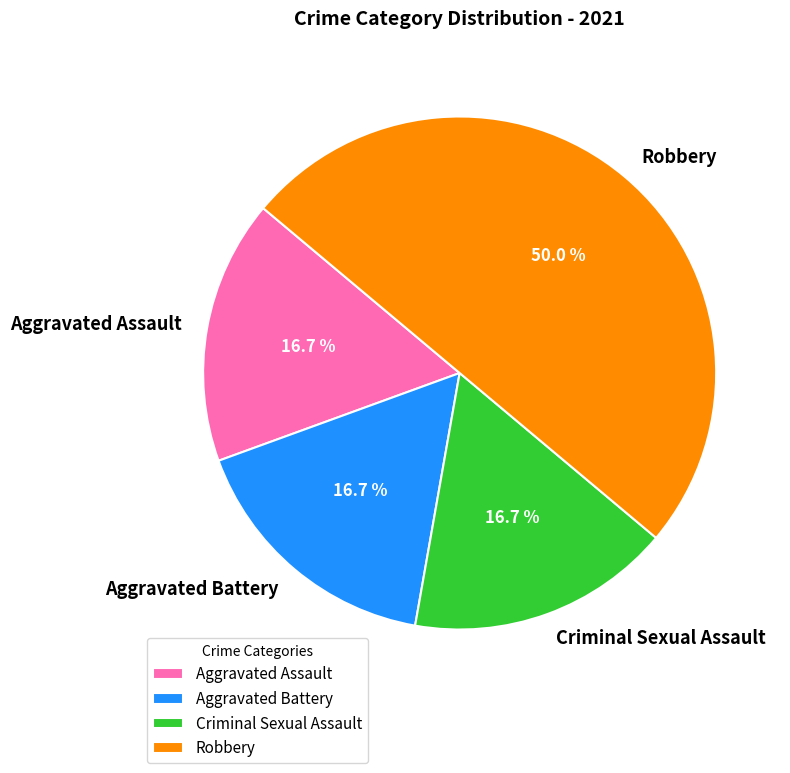

True or false: Aggravated Battery accounts for 3% of the total.

False